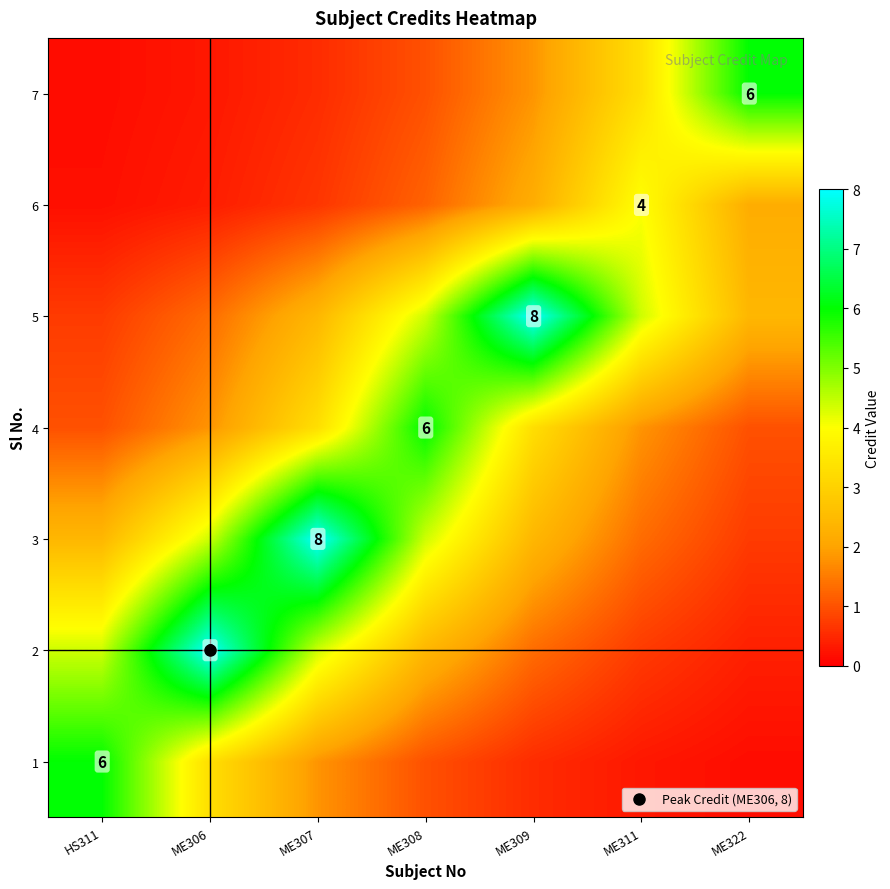

At which label does 5 reach its peak?

ME309